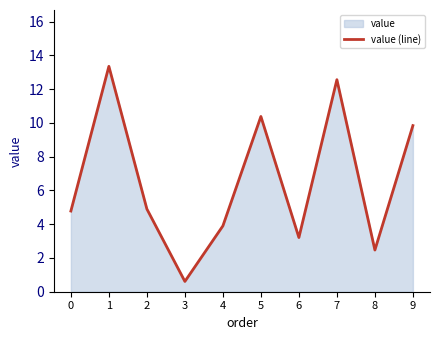

What is the greatest value displayed?

13.3